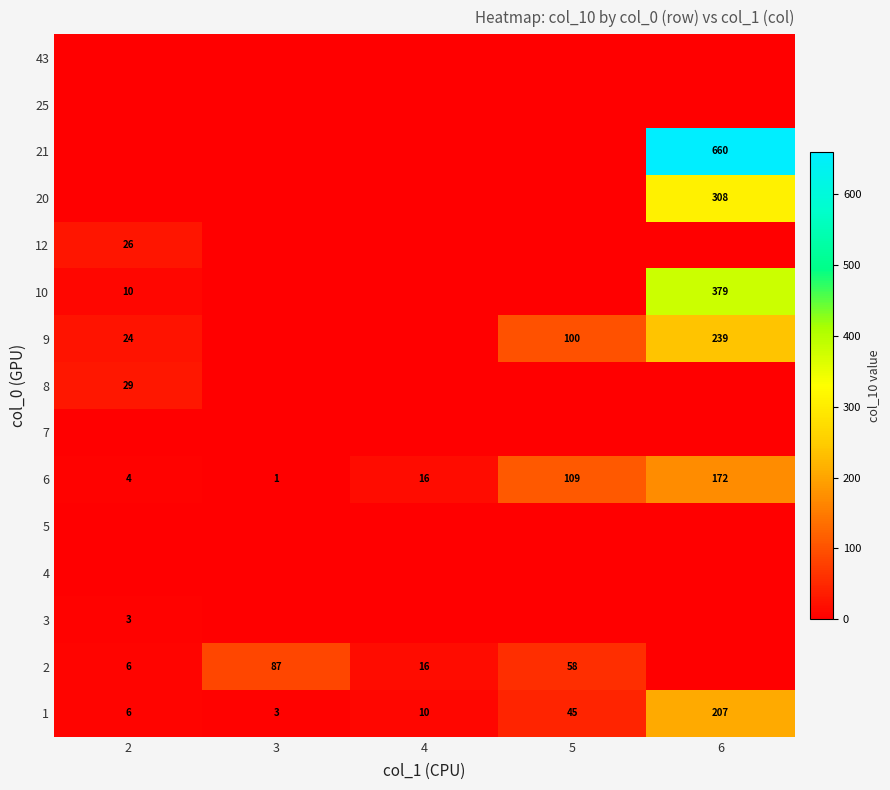

Which has a higher value, 6 or 2?

6